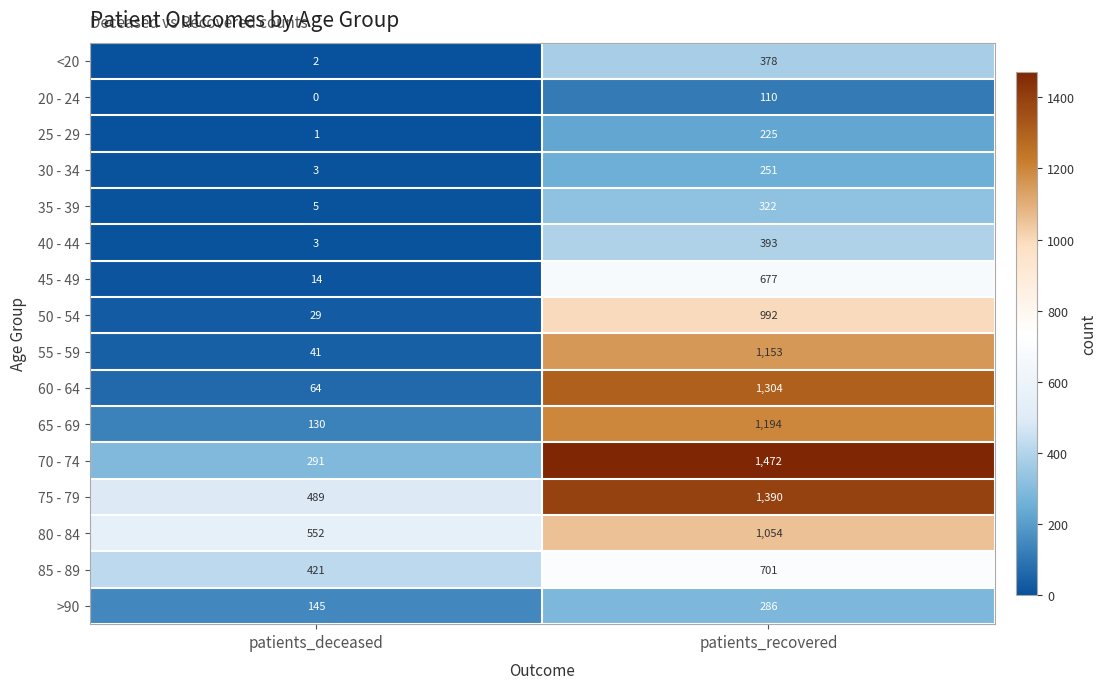

Rank the categories by 45 - 49 value from highest to lowest.

patients_recovered, patients_deceased